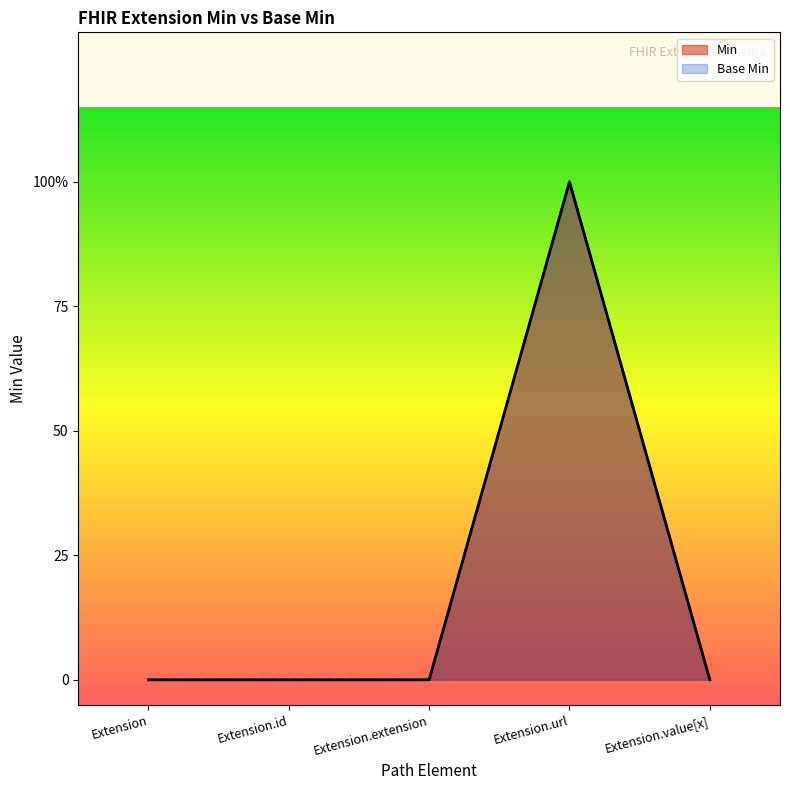

Does the chart display data point markers on the line(s)?

No